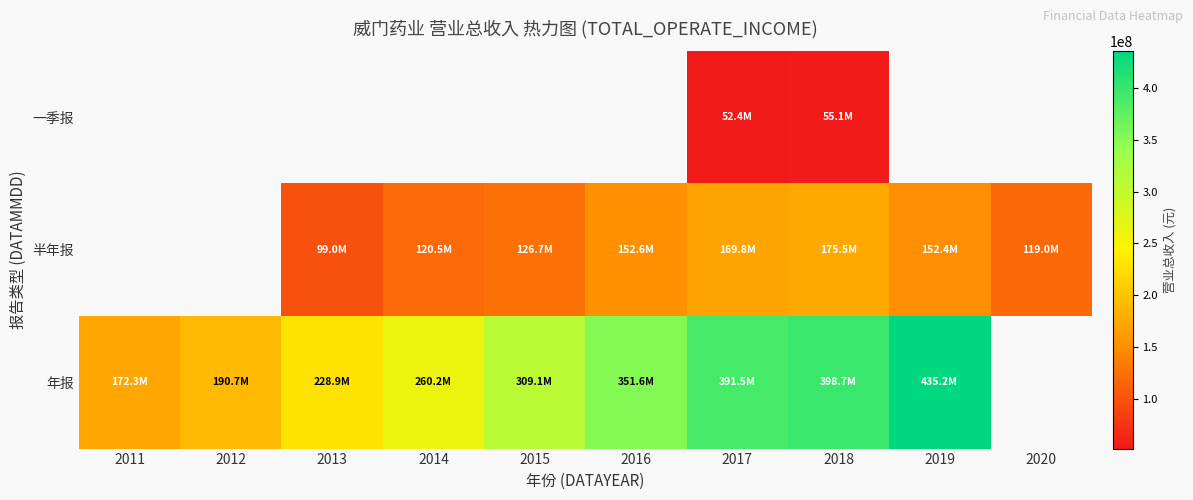

What is the maximum value for 年报?

435230635.7